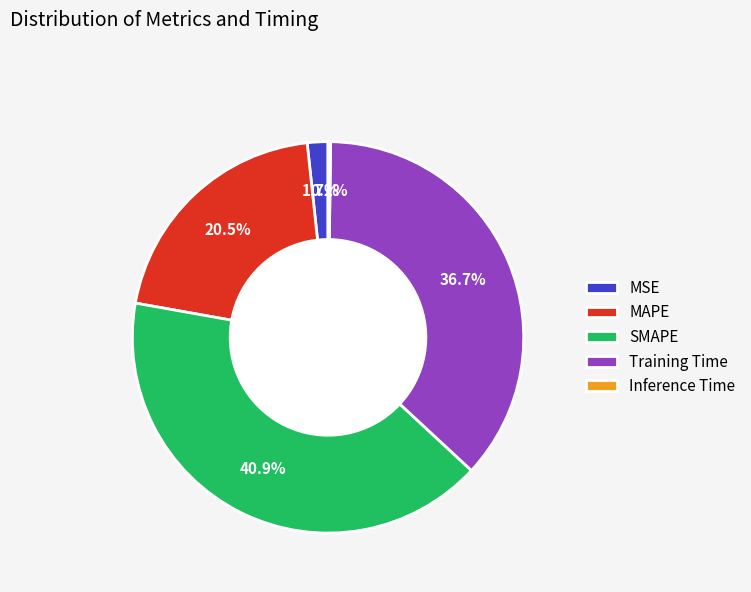

What percentage do SMAPE and MAPE together represent?

61.4%